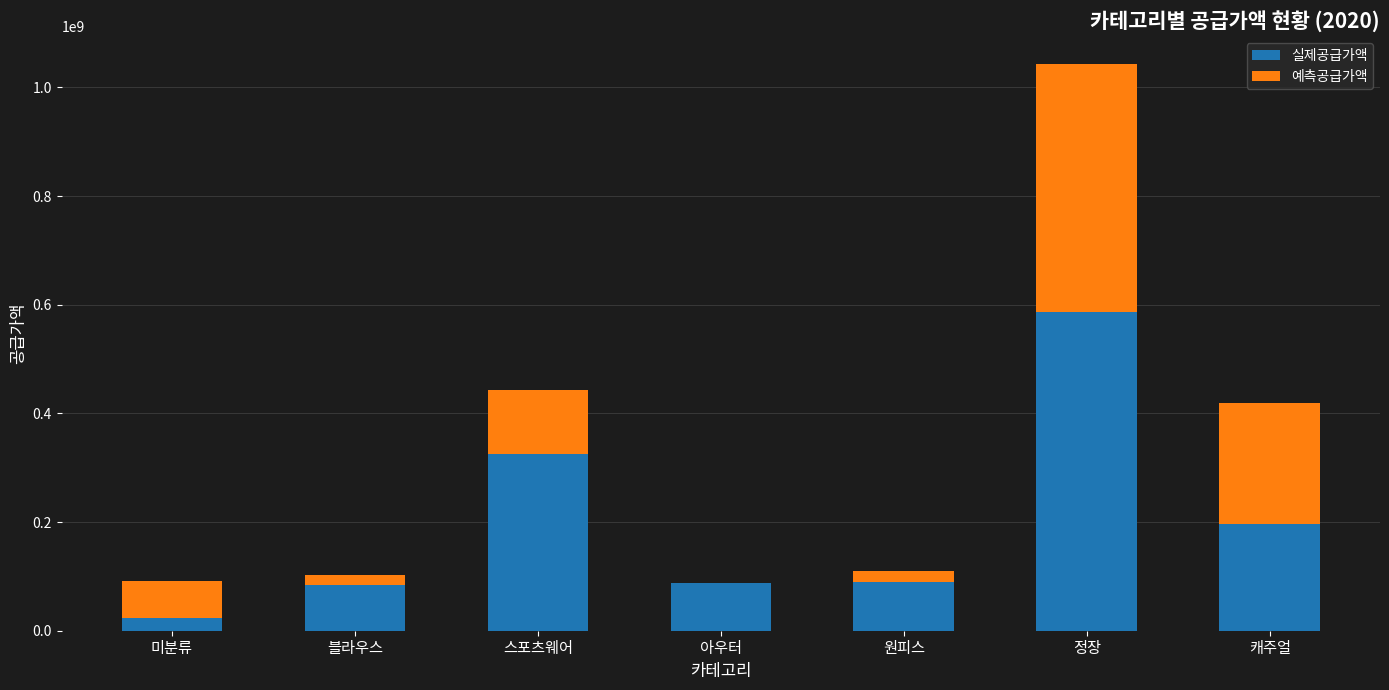

At which category is the sum across all series the highest?

정장